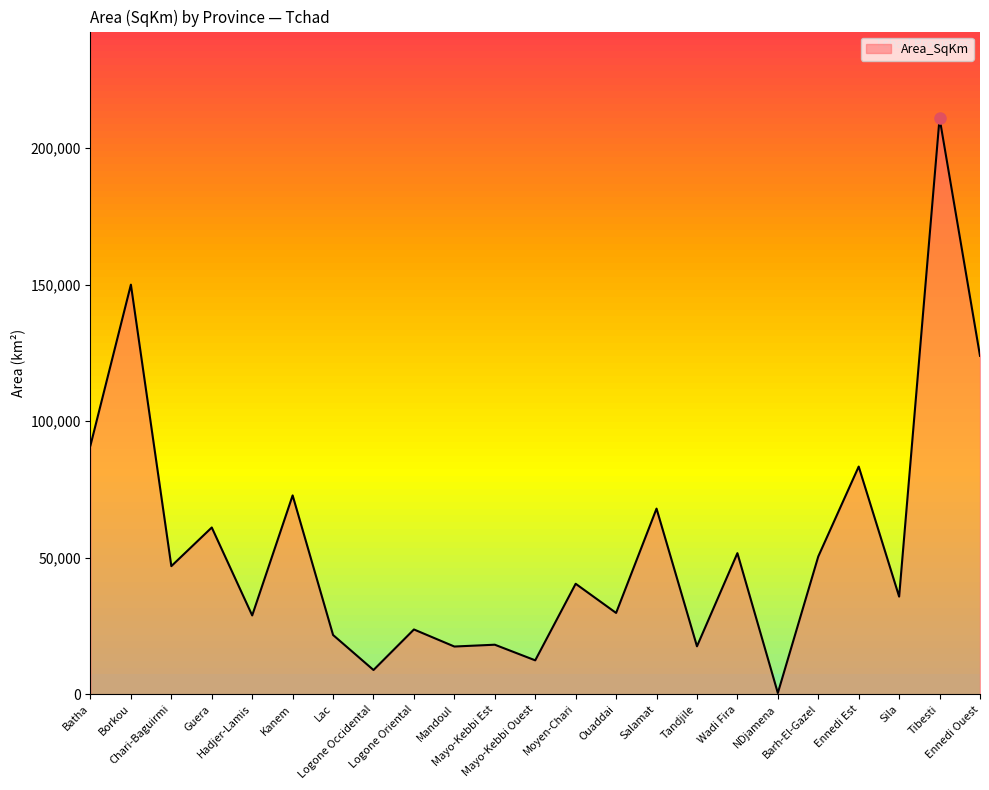

What is the greatest value displayed?

210982.7